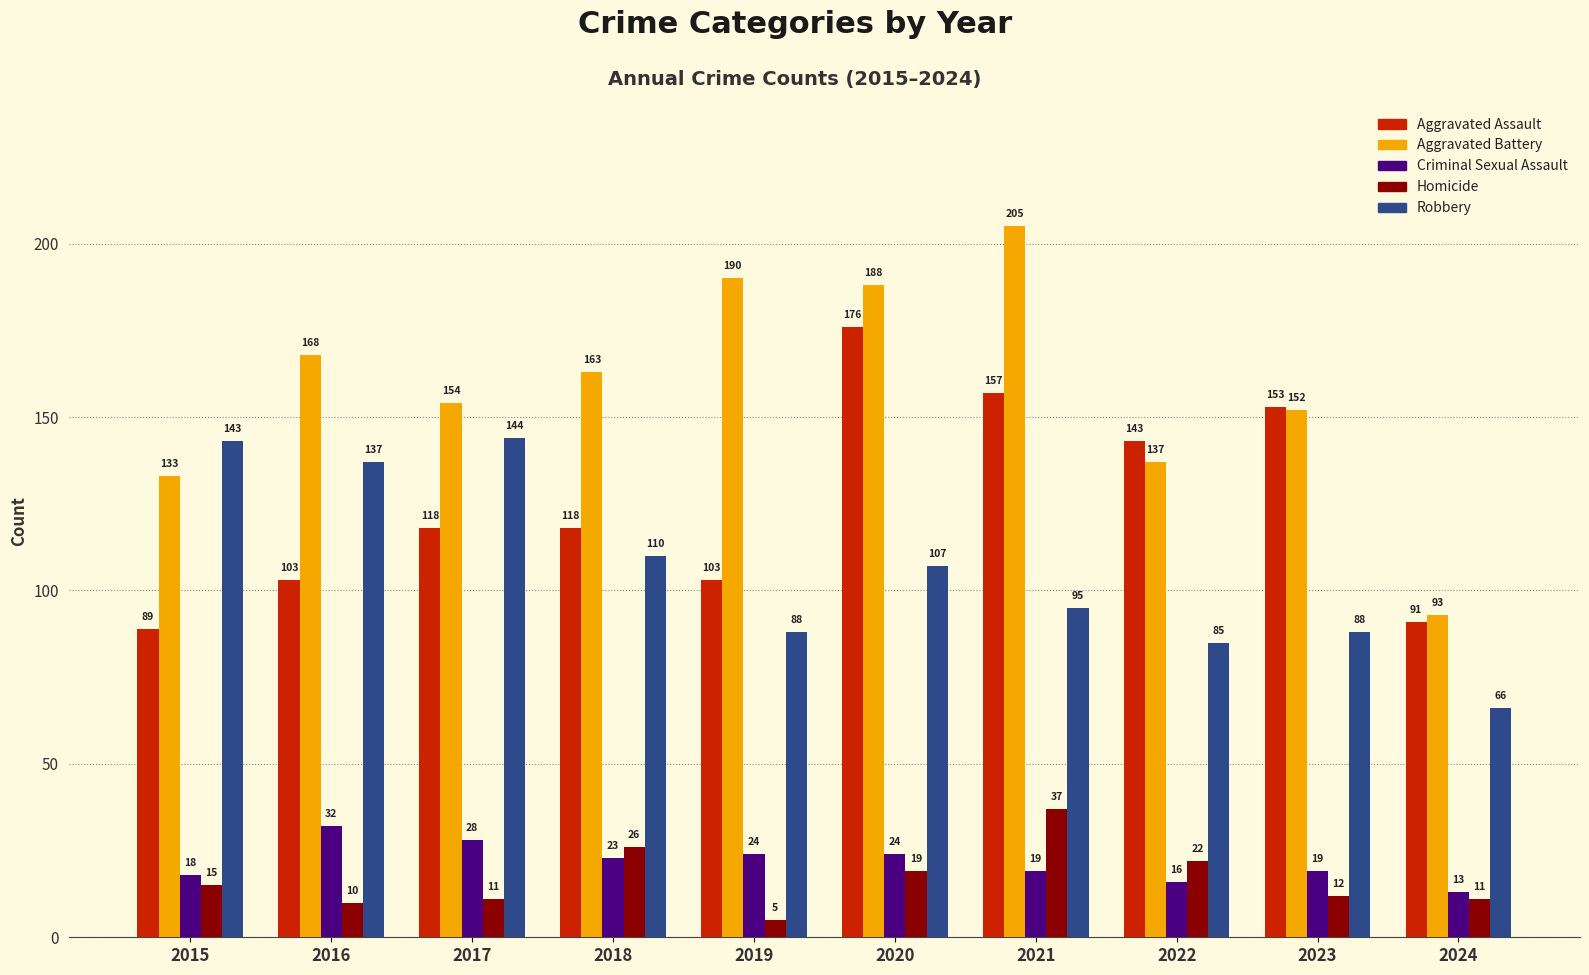

At which category is the sum across all series the highest?

2020